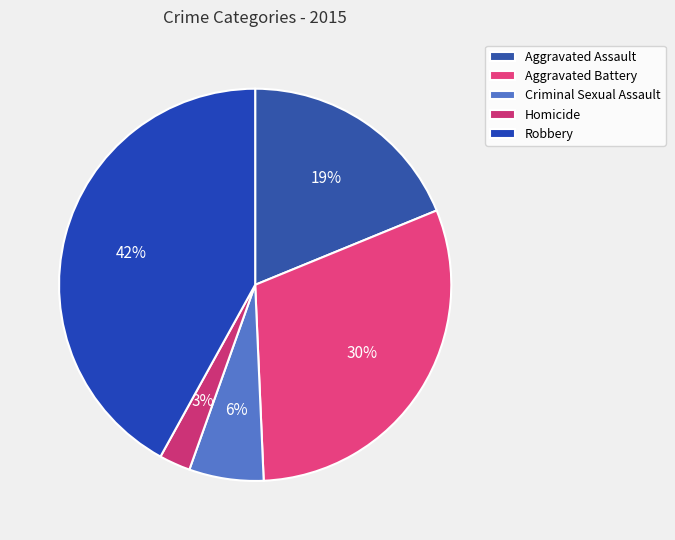

How many slices are in this pie chart?

5